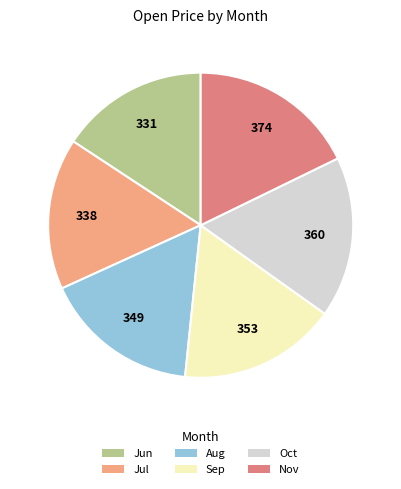

Is there any slice that represents more than half of the pie?

No